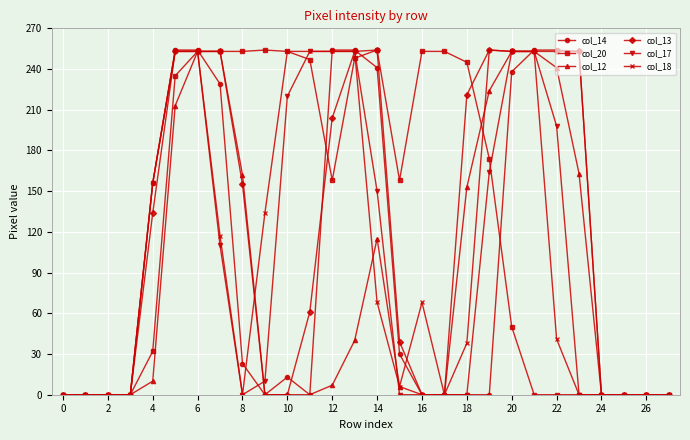

Which series has the largest total across all categories?

col_20